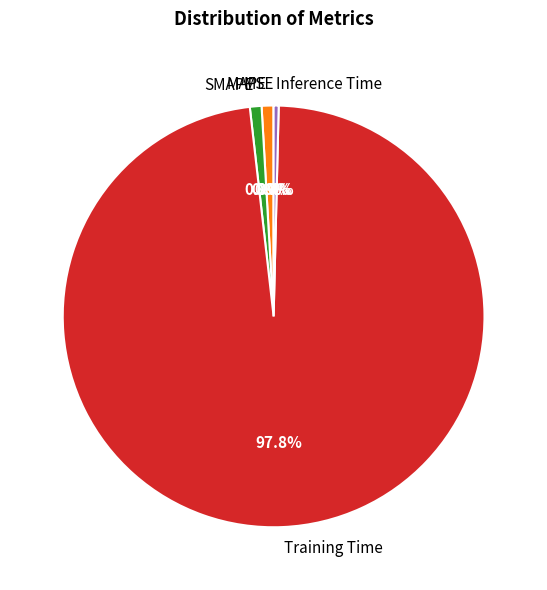

Is there a majority slice in this chart?

Yes